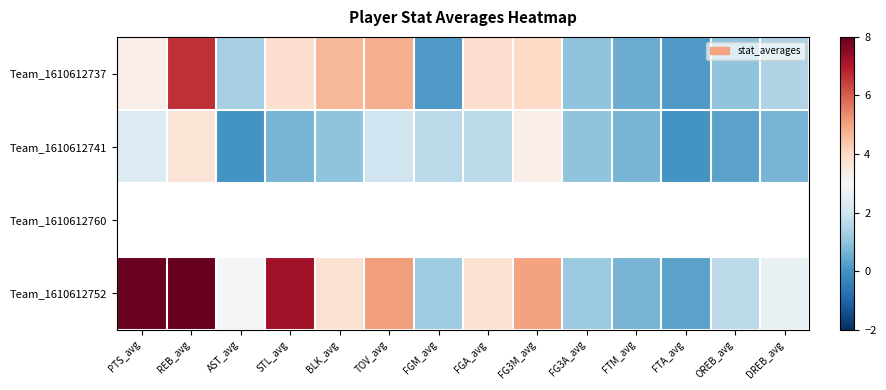

How many values in the Team_1610612737 series exceed 3?

7